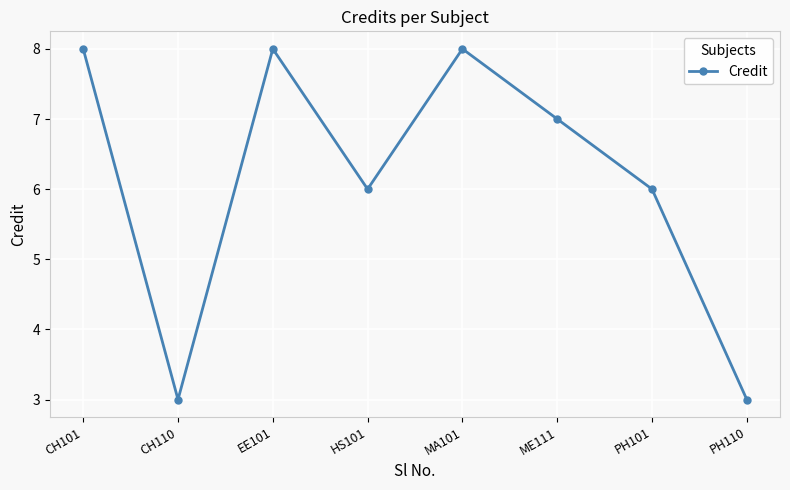

How many points are higher than both their immediate neighbors (excluding endpoints)?

2